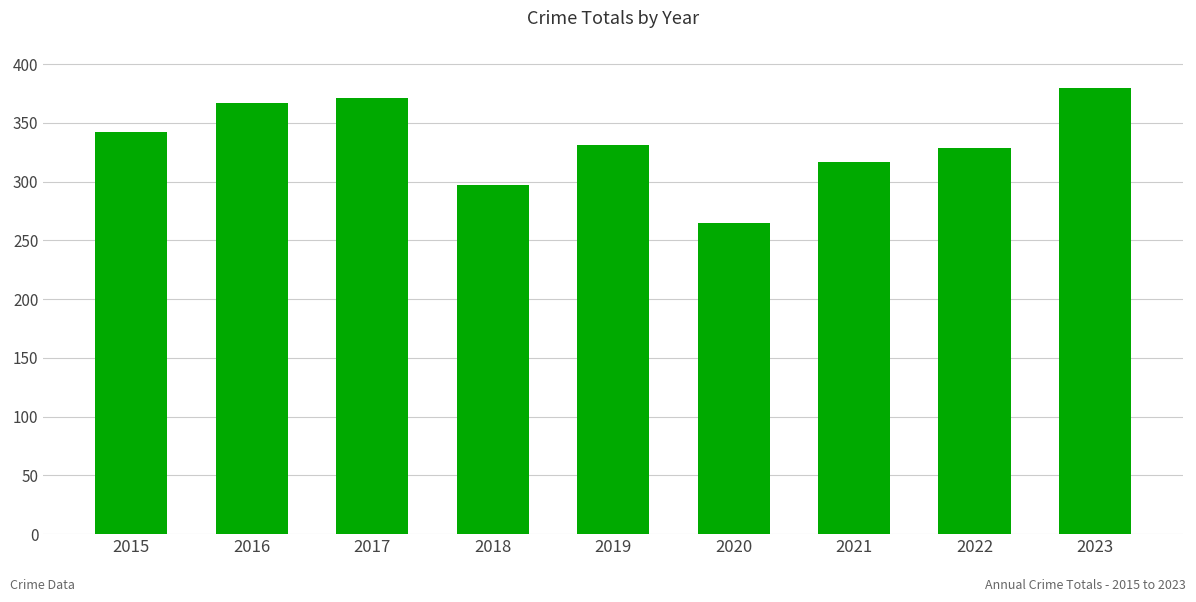

How many distinct data groups are displayed?

1